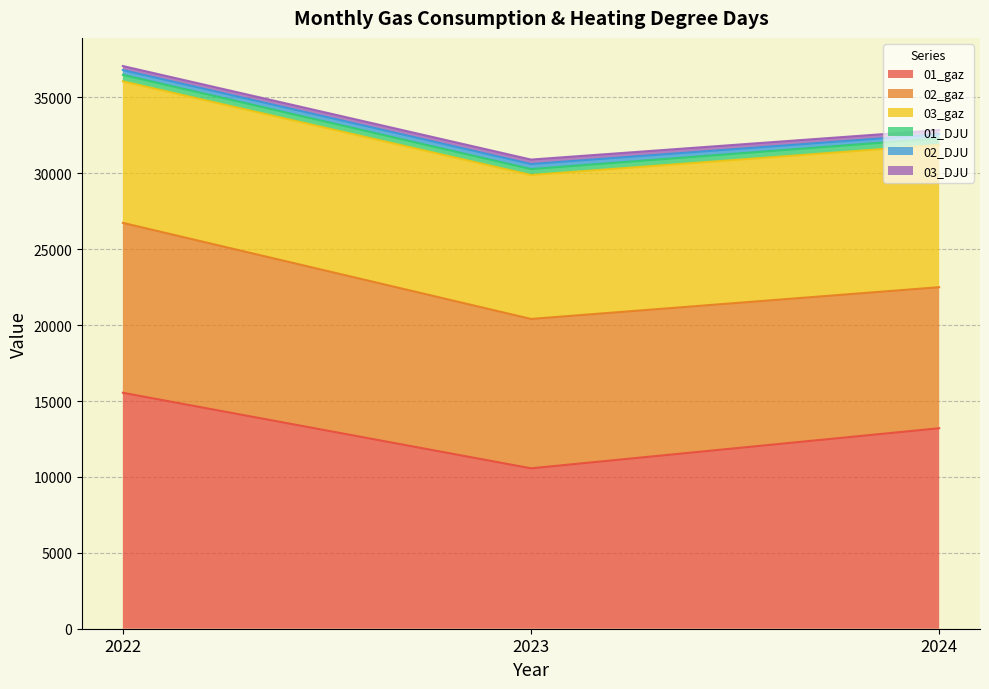

Between 2022 and 2023, which is larger?

2022